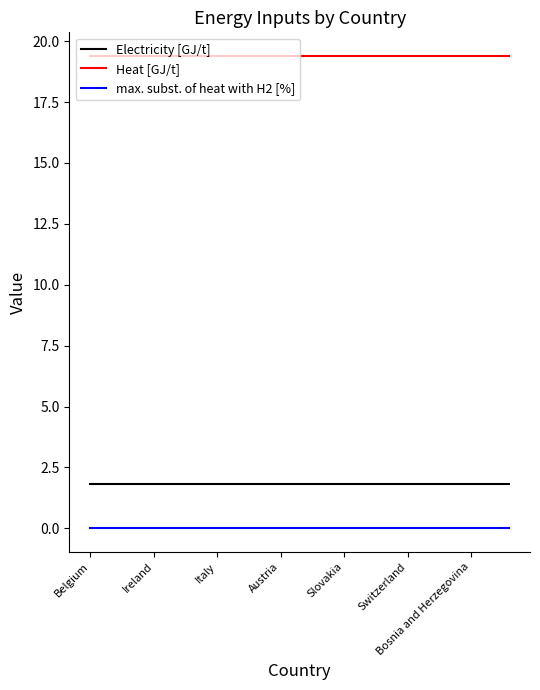

Count the number of data series in this chart.

3